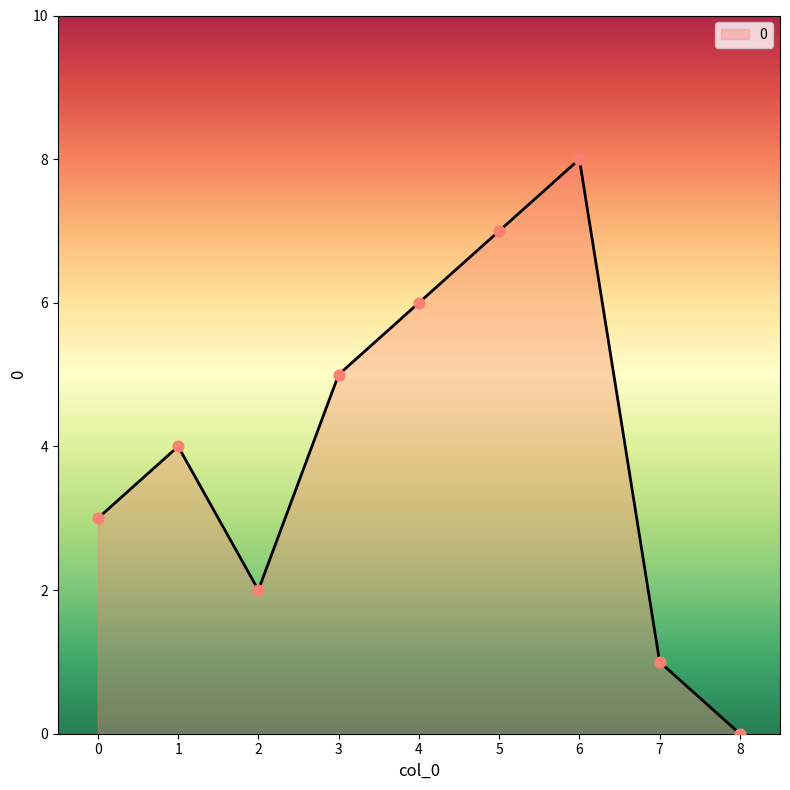

What is the change in value from 3 to 5?

+2